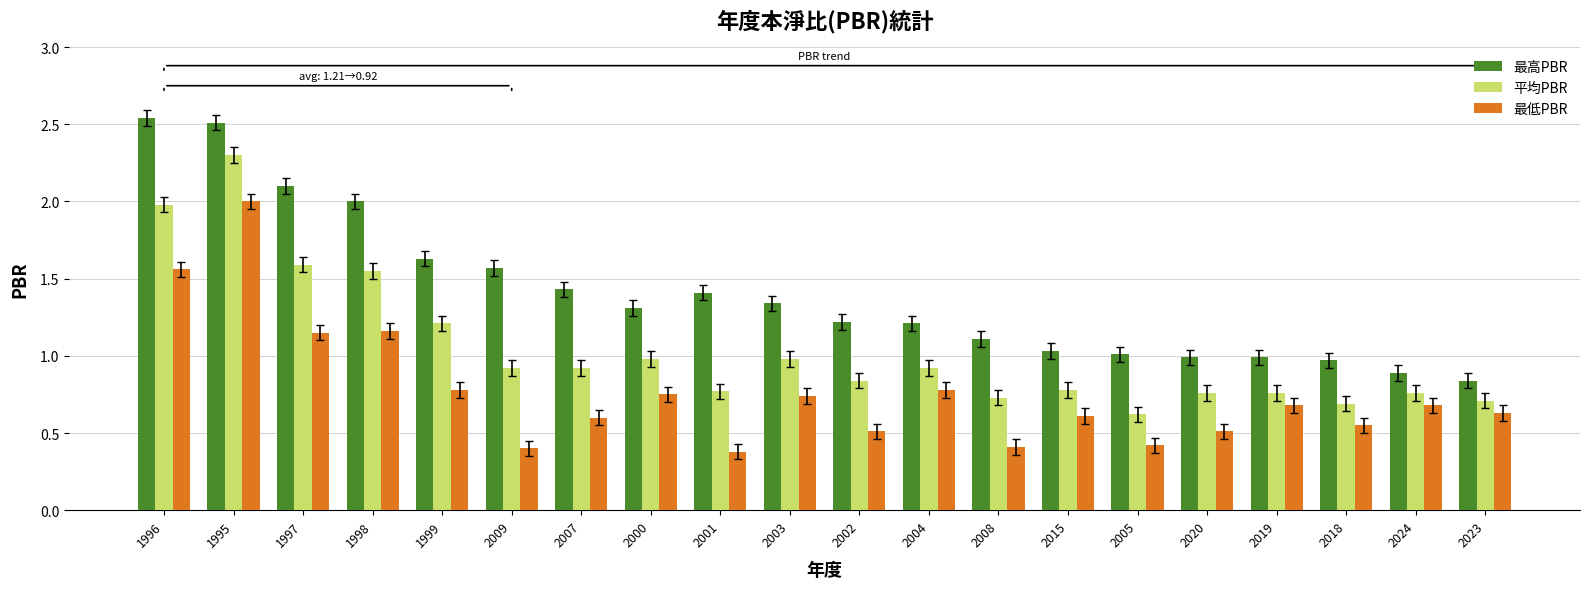

At which category is the sum across all series the highest?

1995